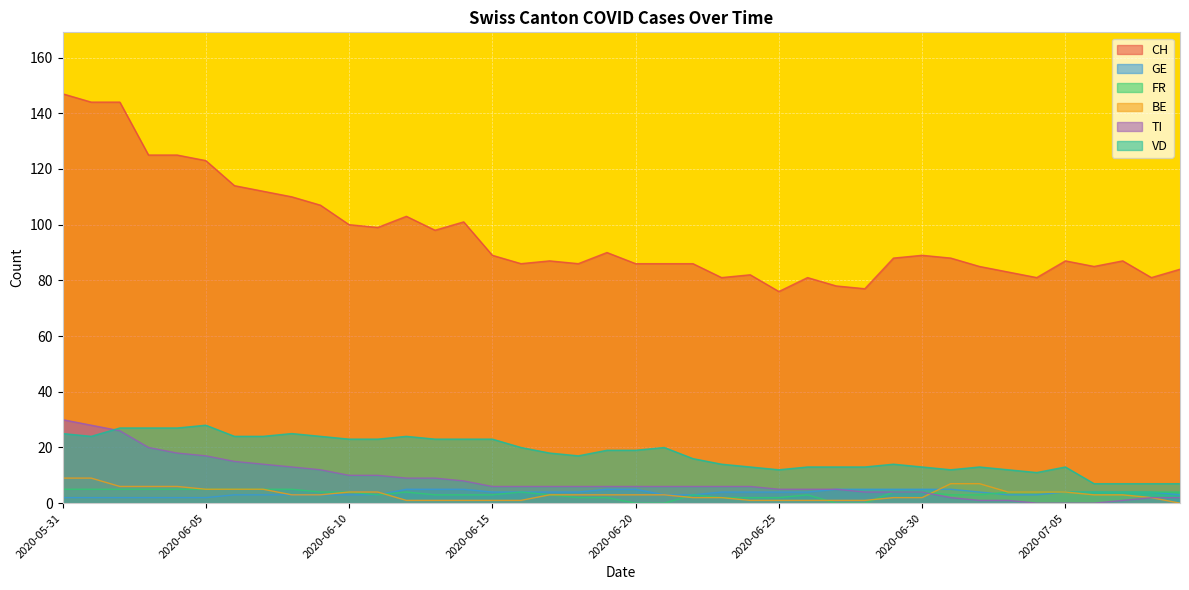

What is the difference between the highest and lowest values at 2020-05-31?

145